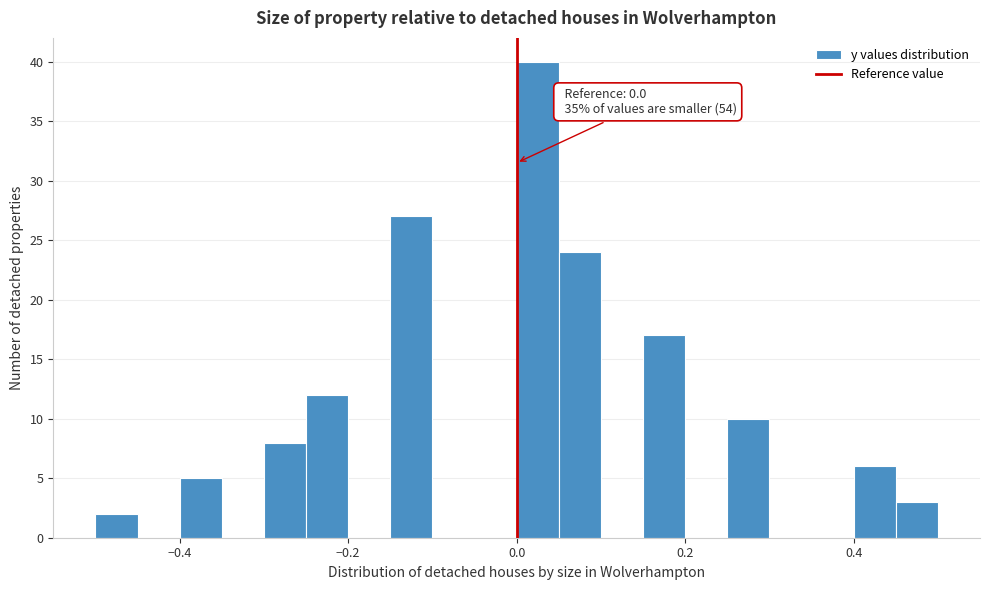

Around what value on the x-axis is the tallest bar? Give the approximate position of its centre, as read against the axis.

0.02